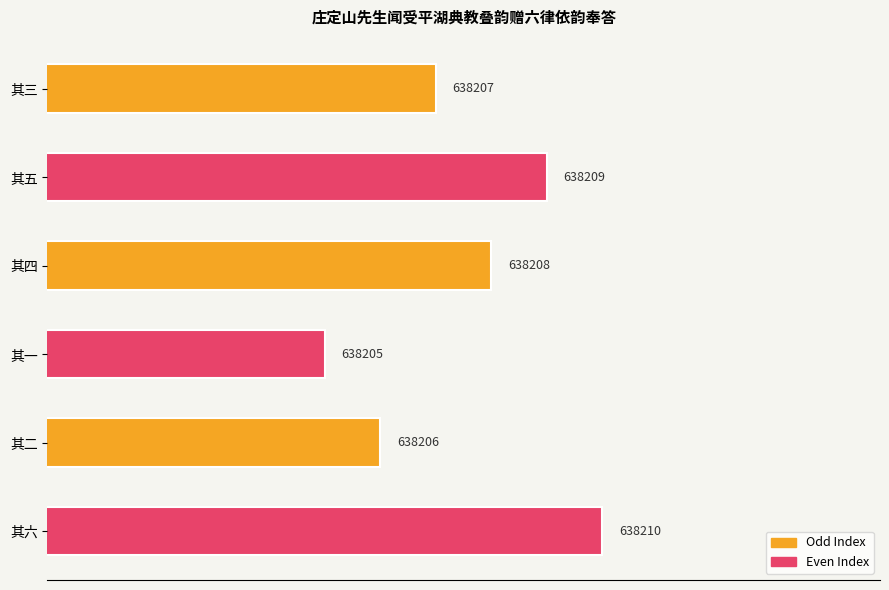

Does the chart contain any negative values?

No